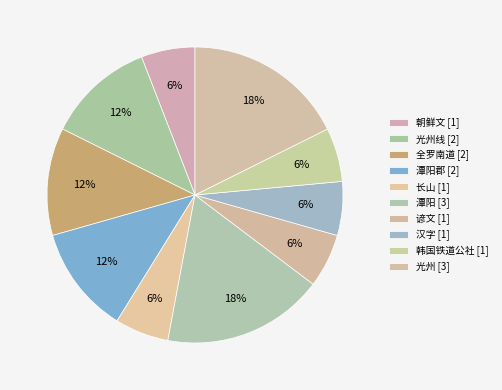

To the nearest percent, what is the average slice percentage?

10%